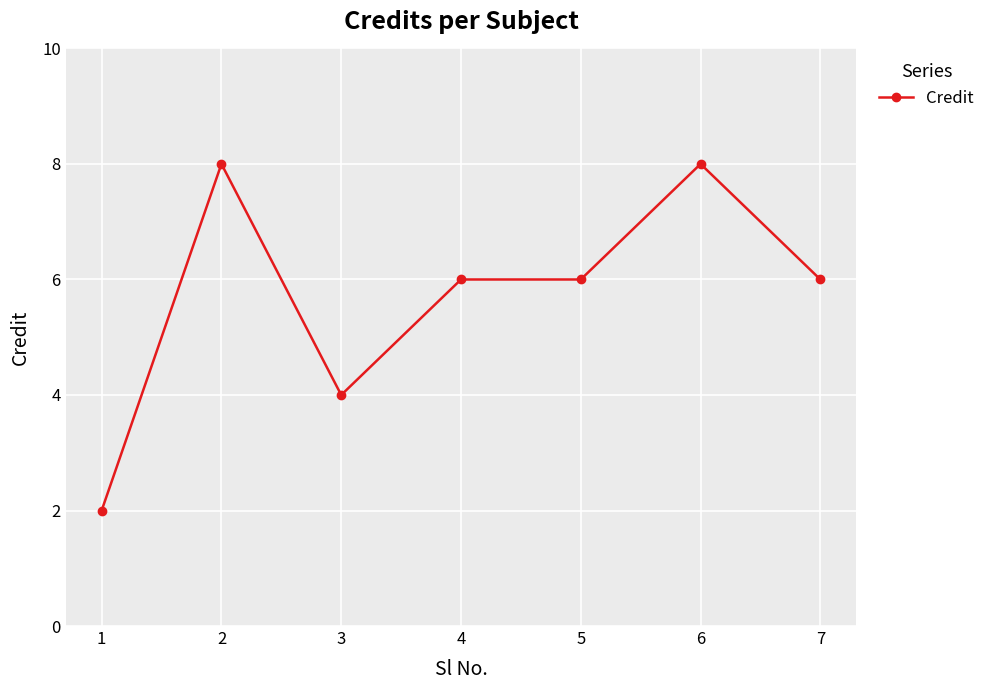

What is the maximum value shown in the chart?

8